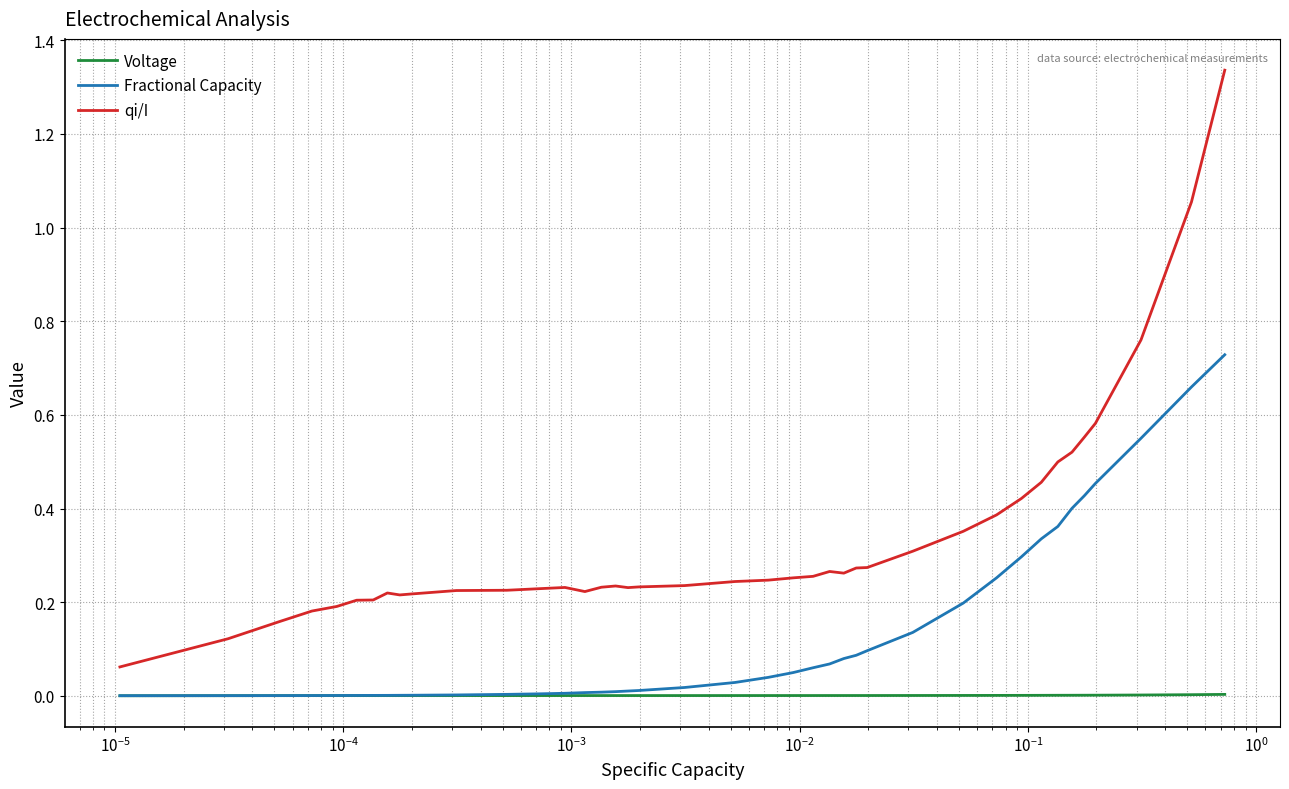

How many lines are shown in the chart?

3